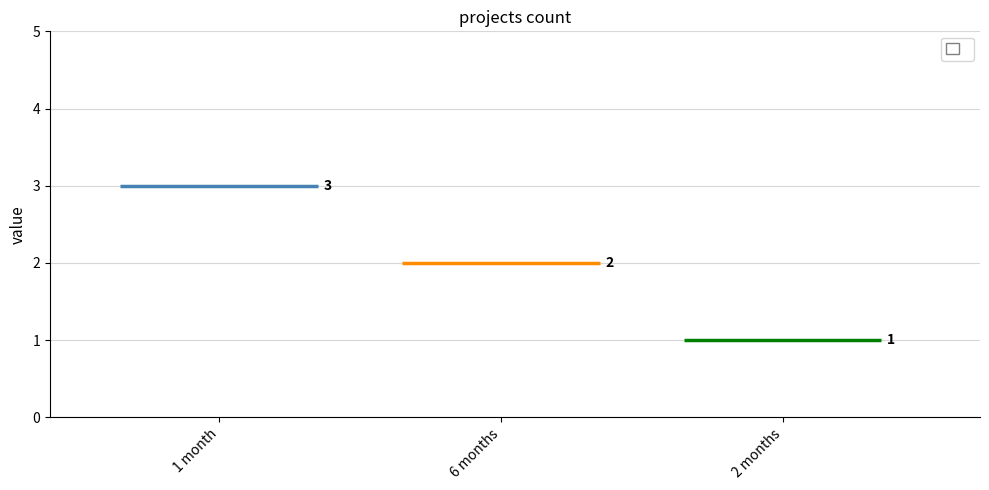

What is the label of the 3rd bar from the left?

2 months